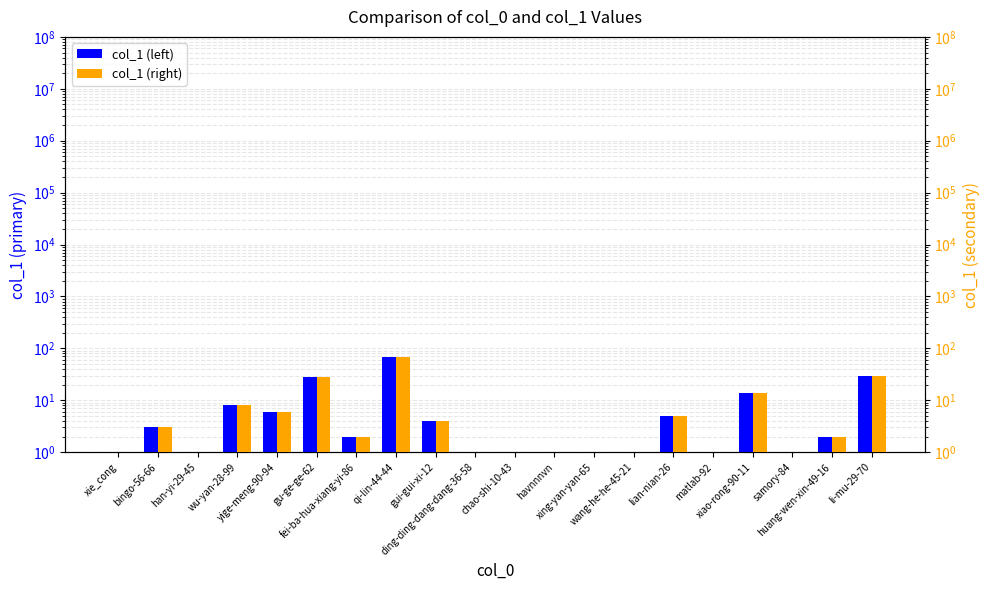

Which series has the largest range (max minus min)?

col_1 (left)